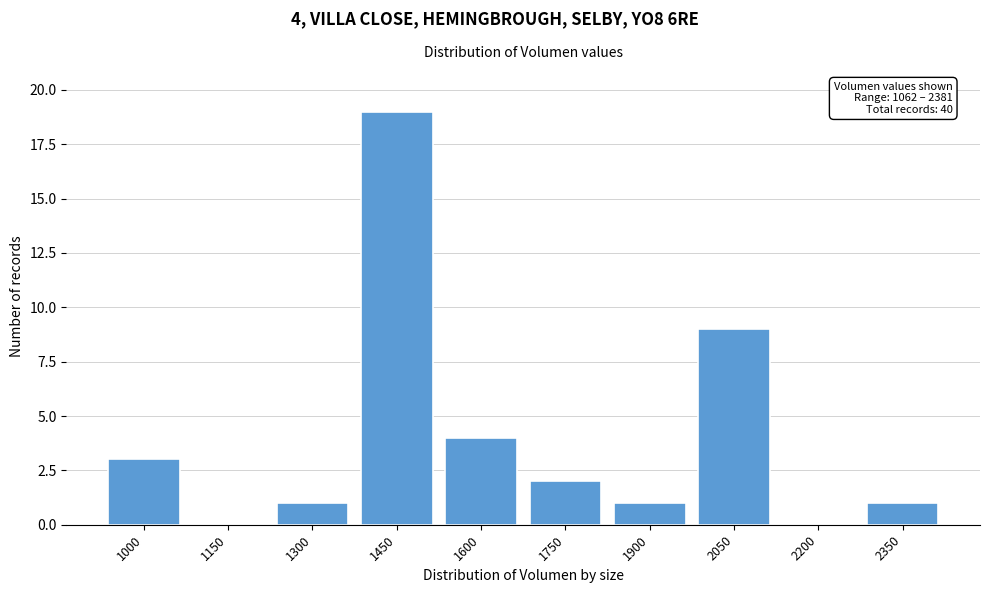

Reading right to left, list all the values displayed in this chart.

2350=1	2200=0	2050=9	1900=1	1750=2	1600=4	1450=19	1300=1	1150=0	1000=3